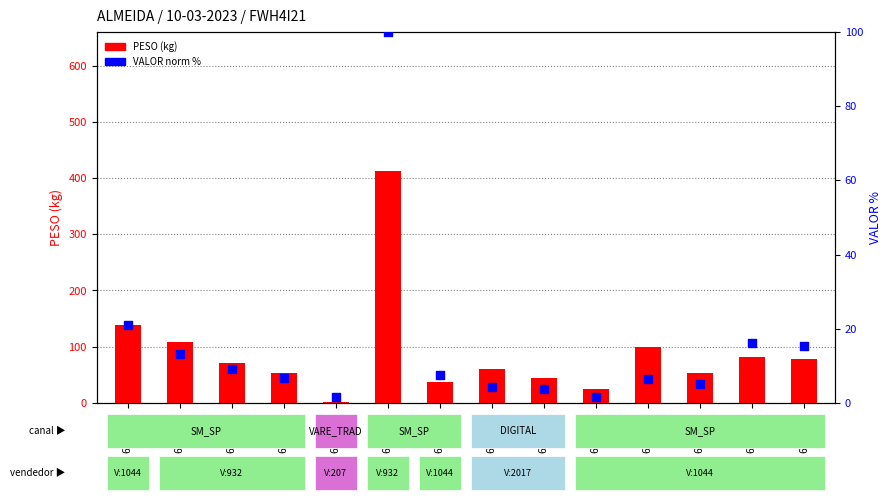

Is the value of PESO (kg) at 6154317 greater than the value of VALOR (norm %) at 6158568?

Yes